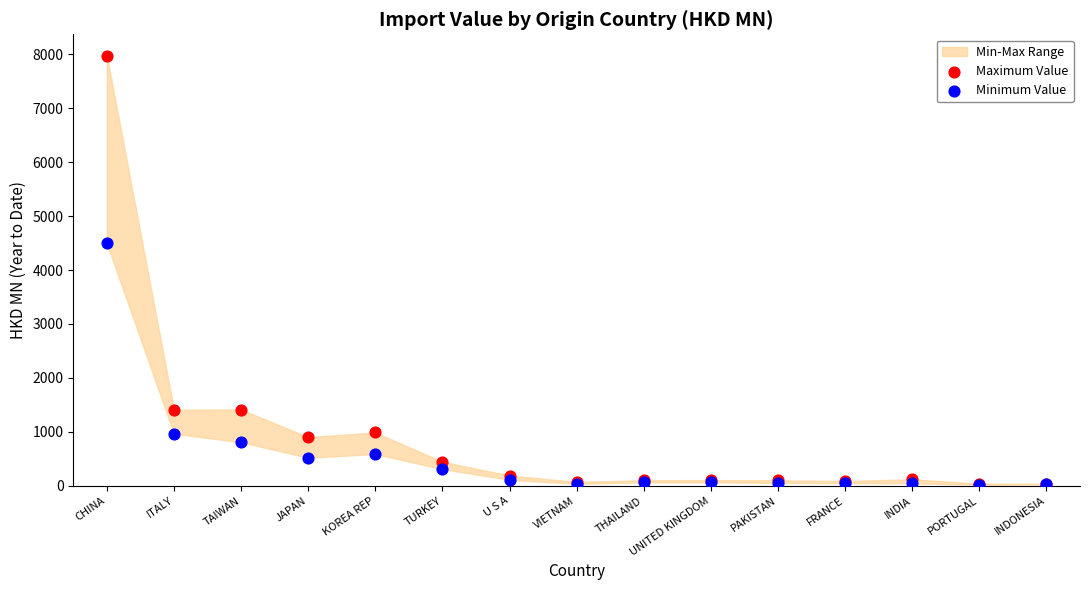

In the Maximum Value series, what Y value is closest to 4005?

1414.4